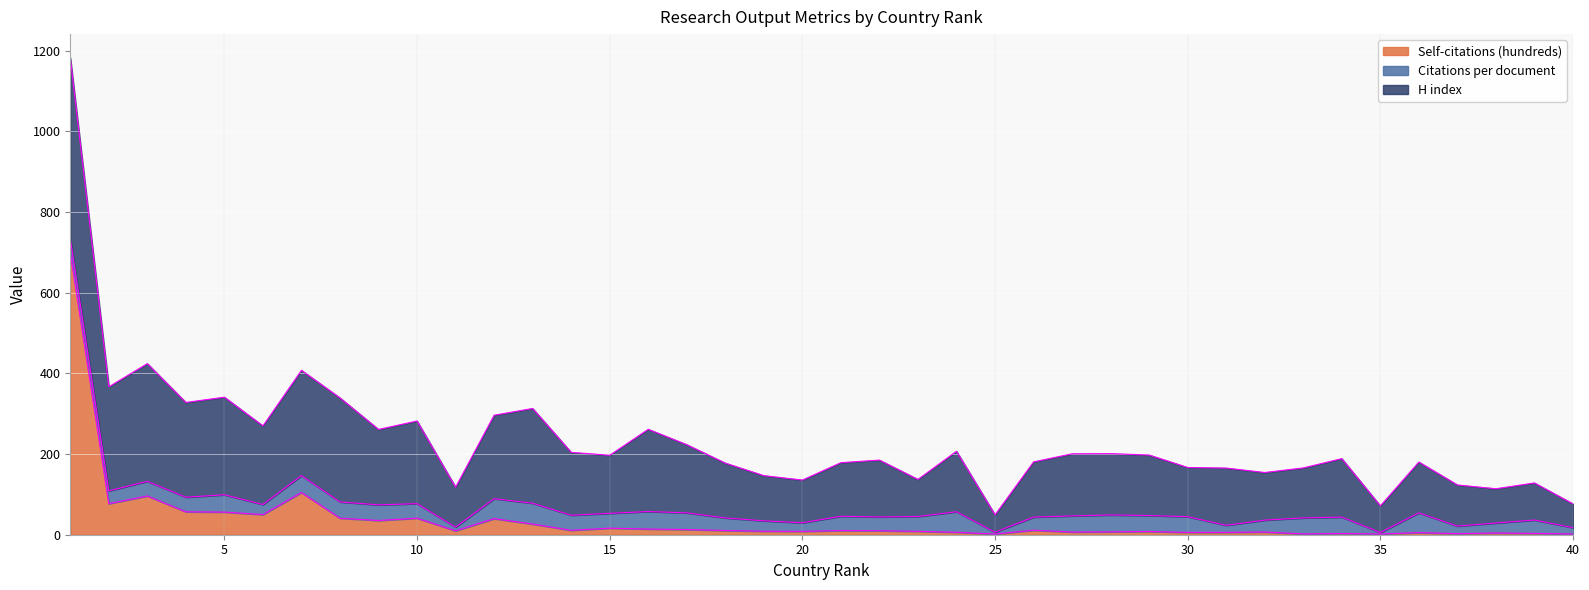

In H index, how many points are higher than both neighbors (excluding endpoints)?

13